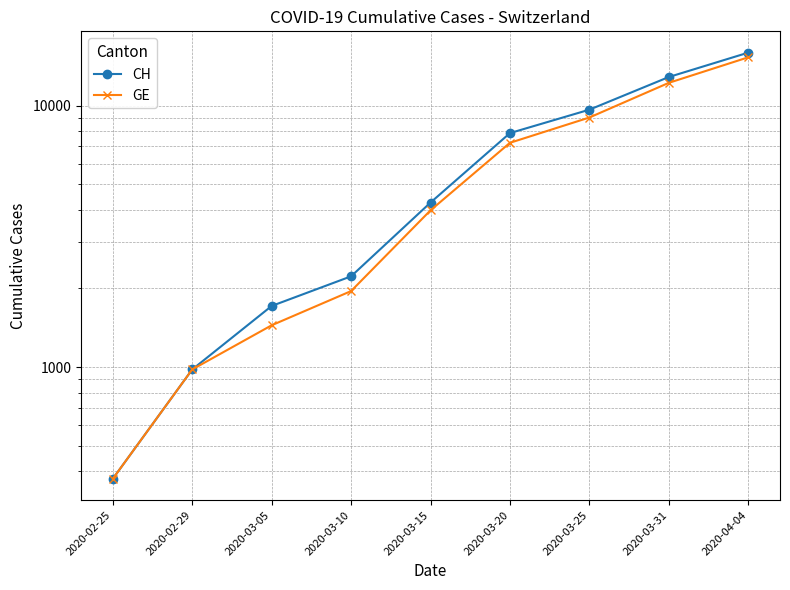

What is the sum of the GE values at 2020-03-05 and 2020-03-10?

3402